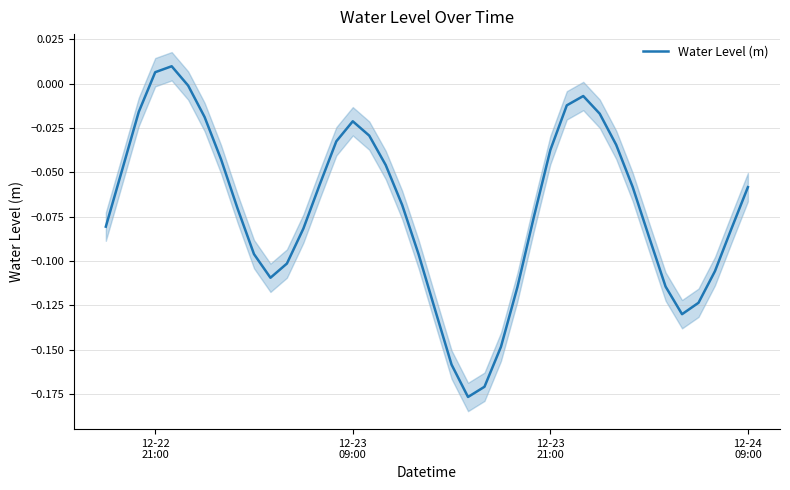

How many values are above zero?

2